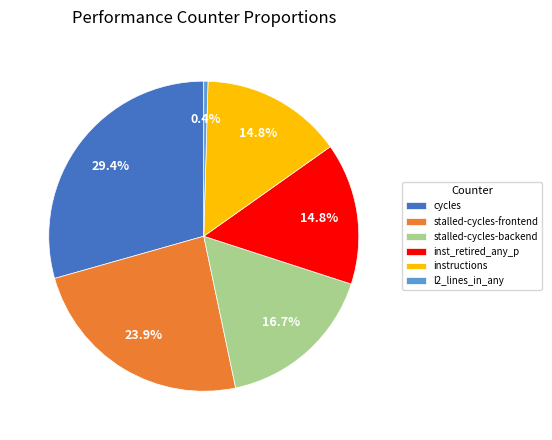

Which slice is the largest?

cycles